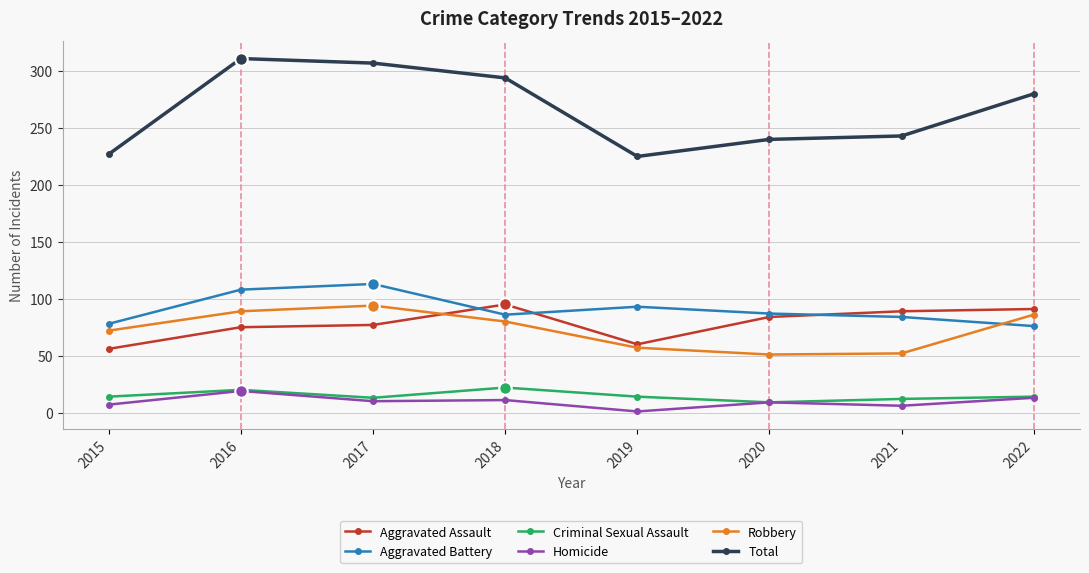

Where is the first local maximum for Criminal Sexual Assault?

2016